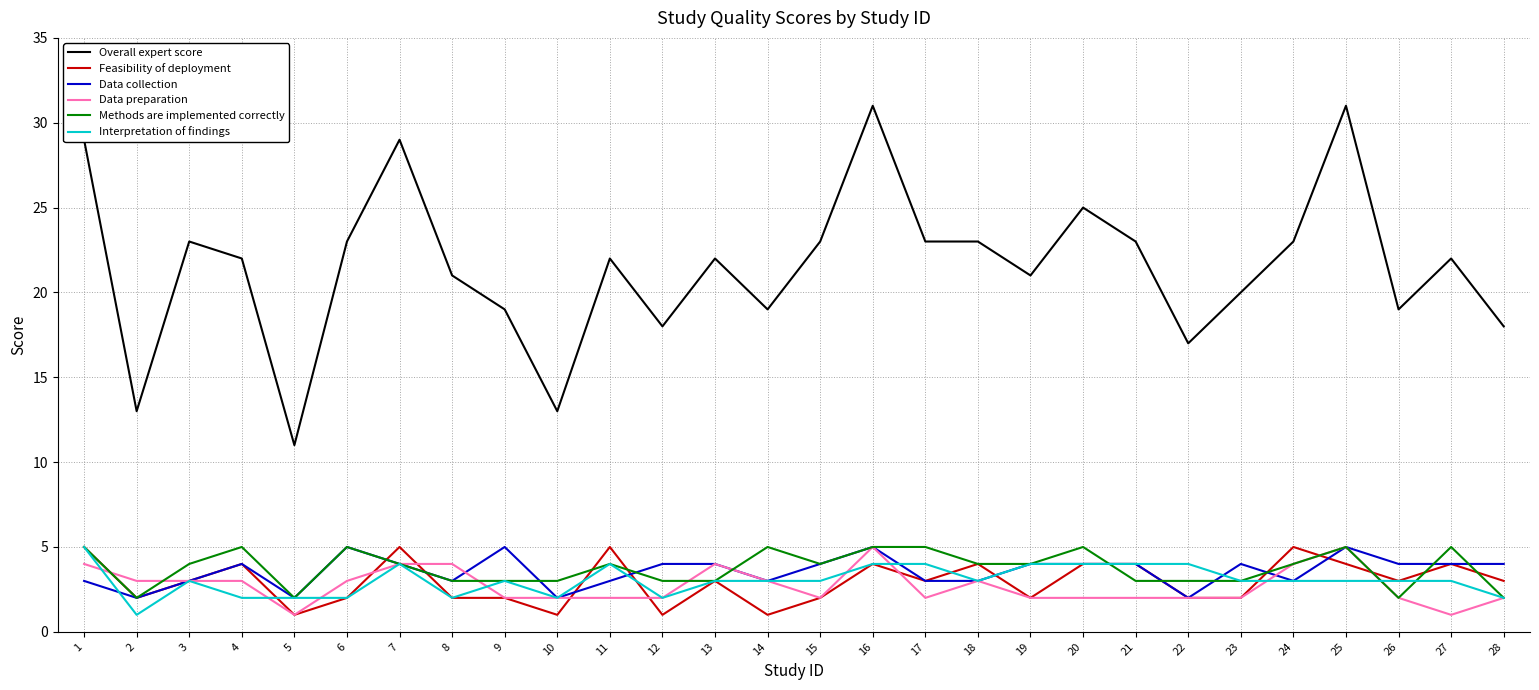

What value does the Feasibility of deployment series have at 26?

3